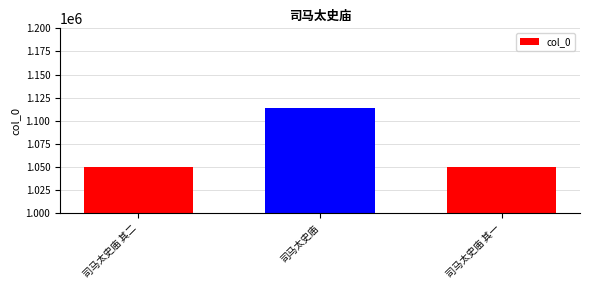

The chart shows a value of 1517872 at 司马太史庙. True or false?

False